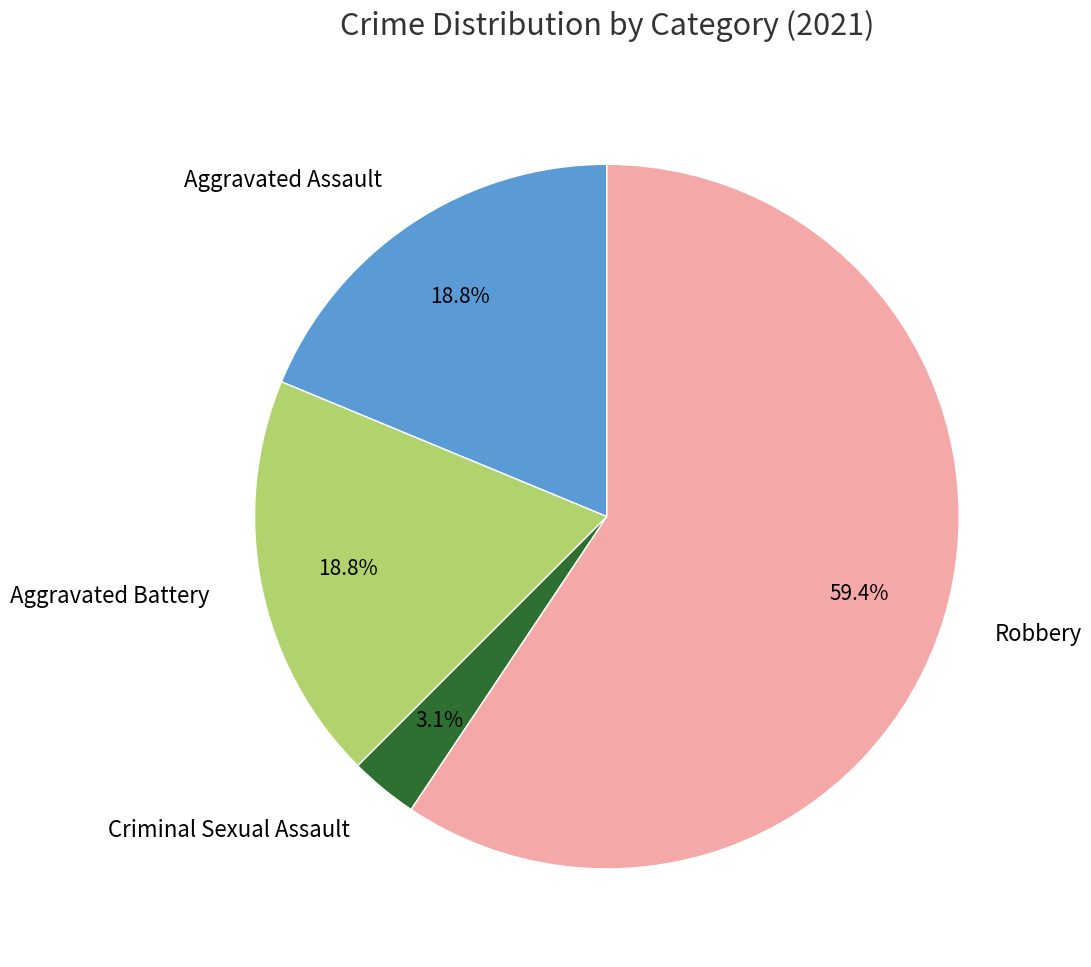

Which slice is the largest?

Robbery